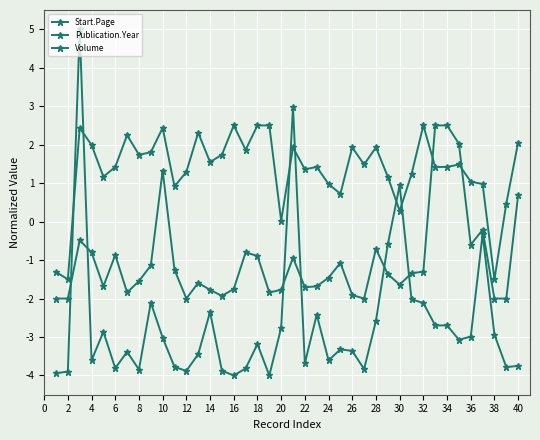

How many data points does each series have?

40